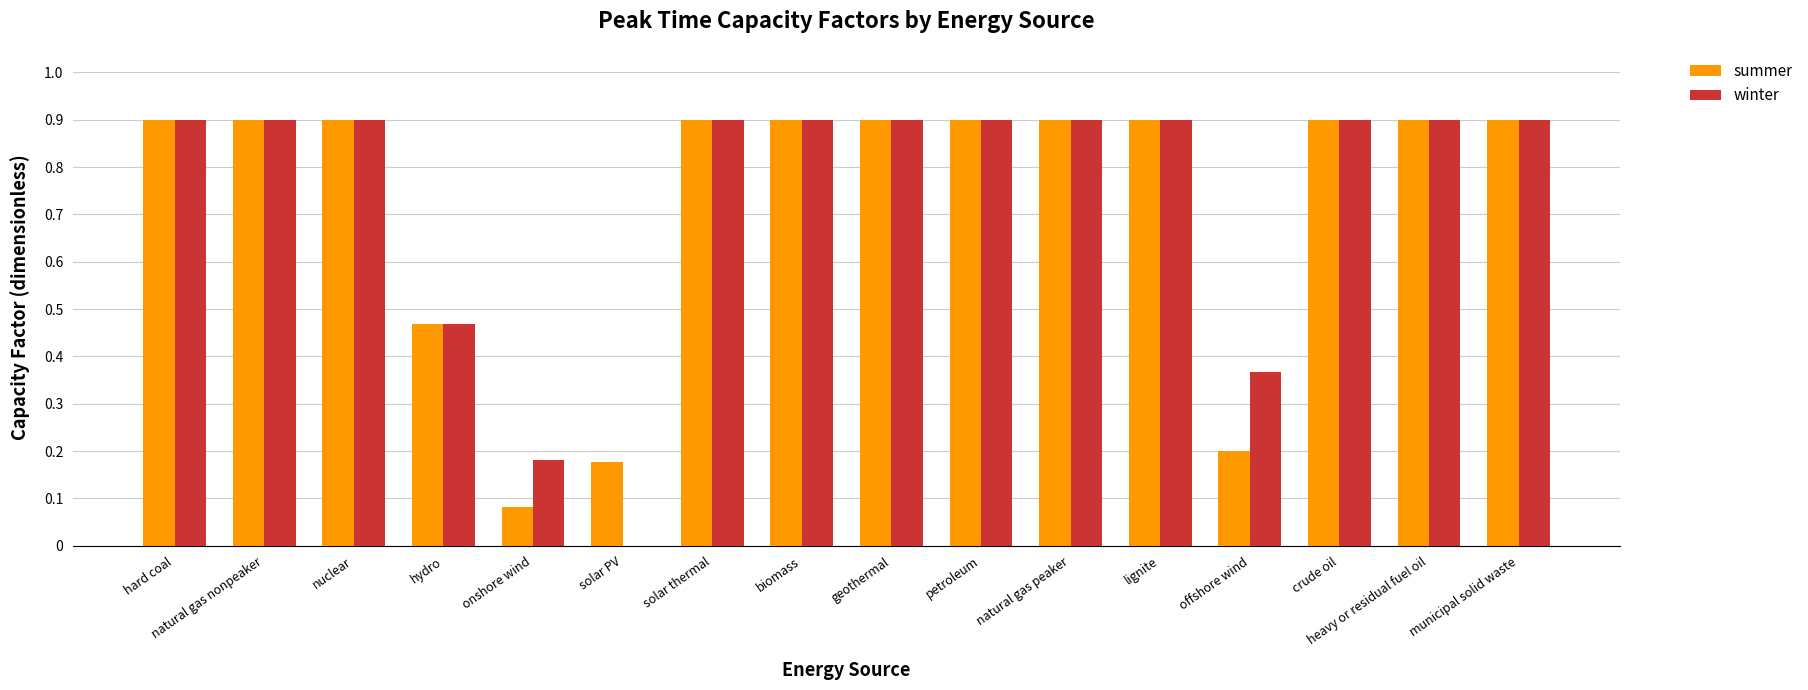

What is the greatest value displayed?

0.9